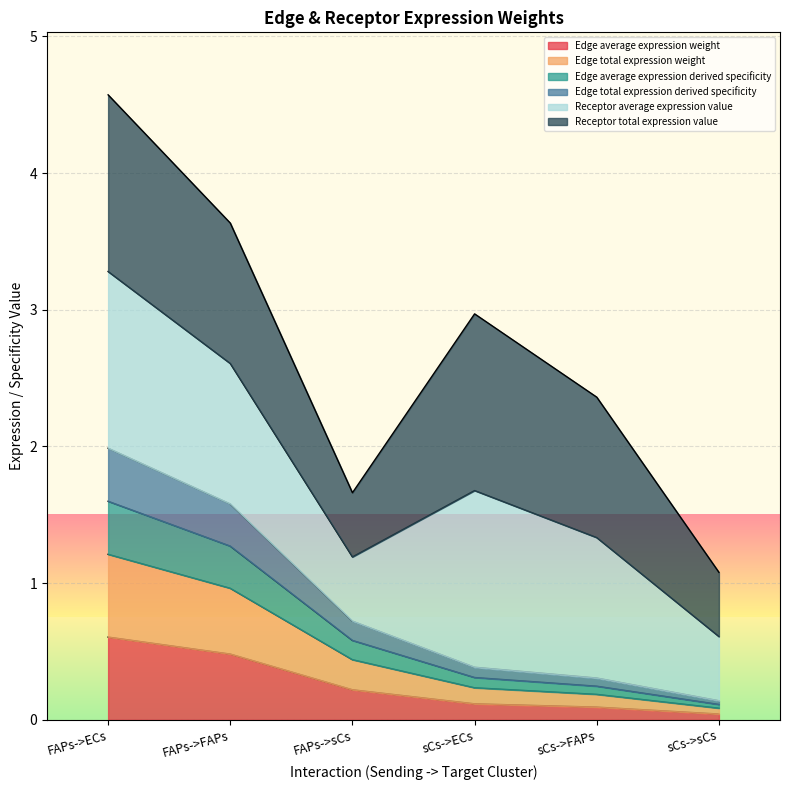

At which category is the sum across all series the highest?

FAPs->ECs